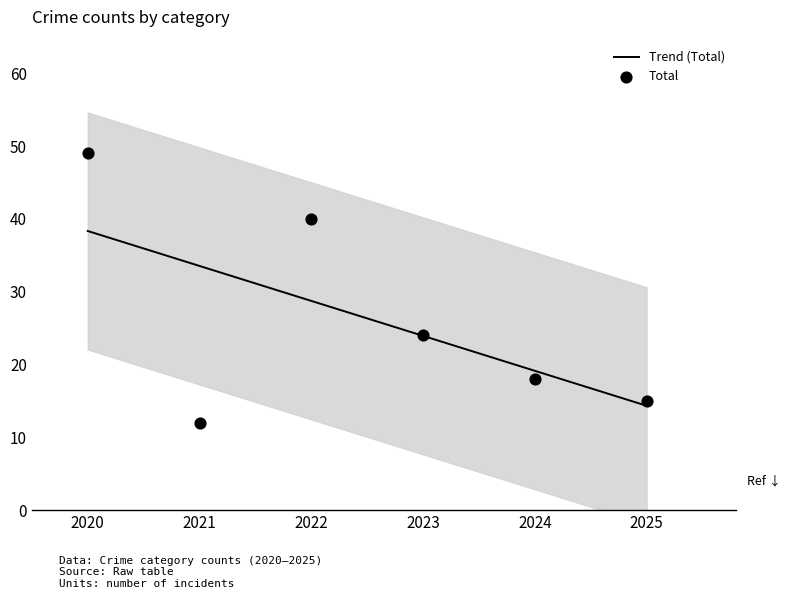

Which series has the largest total across all categories?

Trend (Total)